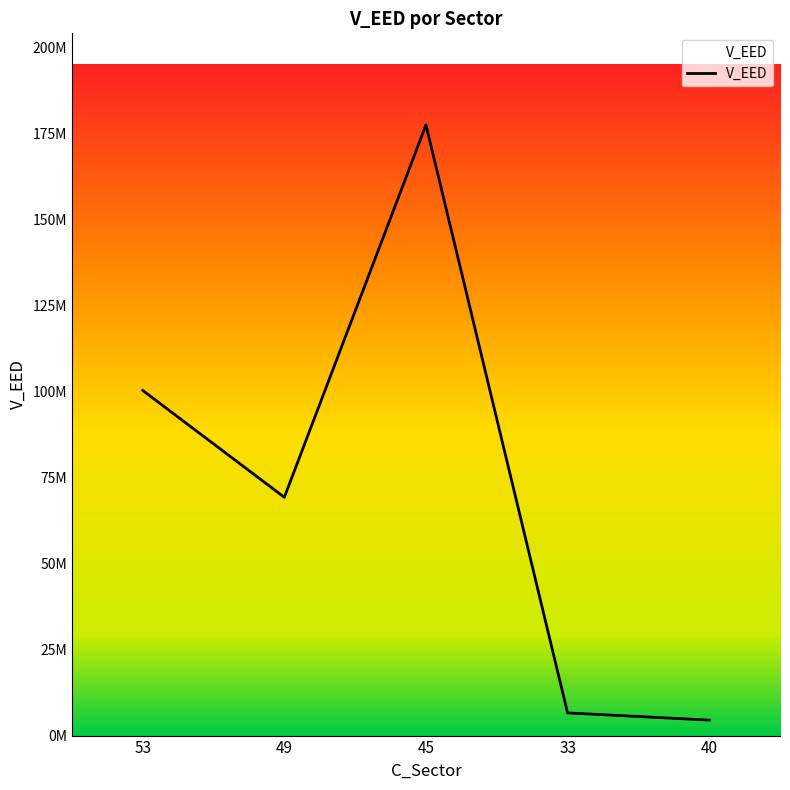

List the labels in order of value, largest first.

45, 53, 49, 33, 40